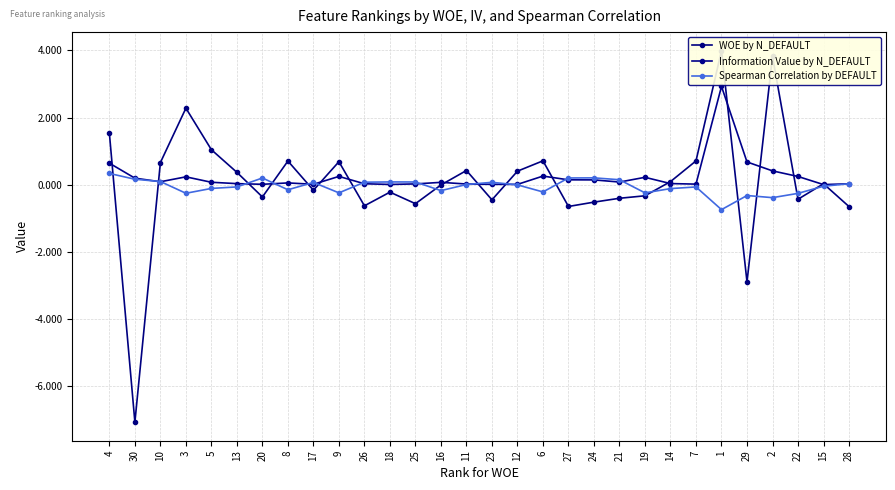

Is it true that Information Value by N_DEFAULT equals 0.4 at 6?

False